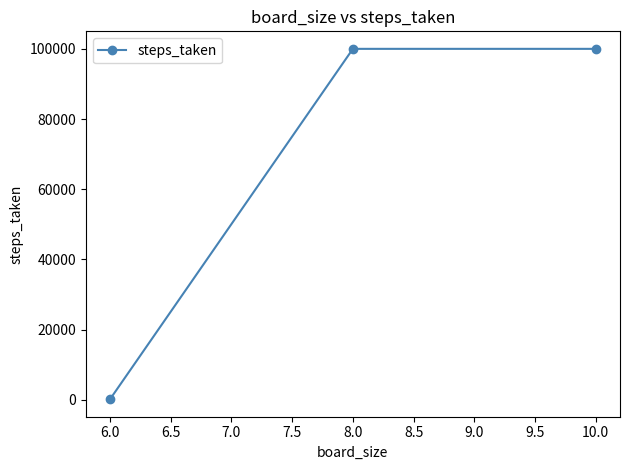

What is the sum of all values?

200206